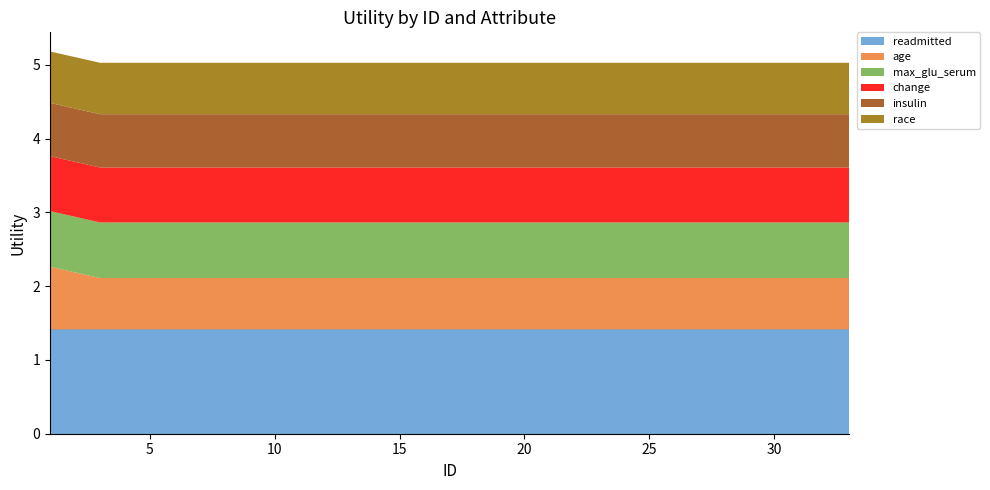

Reading right to left, transcribe all the data shown in this chart.

readmitted: 1.4	1.4	1.4	1.4	1.4	1.4	1.4	1.4	1.4	1.4	1.4	1.4	1.4	1.4	1.4	1.4	1.4
age: 0.7	0.7	0.7	0.7	0.7	0.7	0.7	0.7	0.7	0.7	0.7	0.7	0.7	0.7	0.7	0.7	0.9
max_glu_serum: 0.8	0.8	0.8	0.8	0.8	0.8	0.8	0.8	0.8	0.8	0.8	0.8	0.8	0.8	0.8	0.8	0.8
change: 0.7	0.7	0.7	0.7	0.7	0.7	0.7	0.7	0.7	0.7	0.7	0.7	0.7	0.7	0.7	0.7	0.7
insulin: 0.7	0.7	0.7	0.7	0.7	0.7	0.7	0.7	0.7	0.7	0.7	0.7	0.7	0.7	0.7	0.7	0.7
race: 0.7	0.7	0.7	0.7	0.7	0.7	0.7	0.7	0.7	0.7	0.7	0.7	0.7	0.7	0.7	0.7	0.7